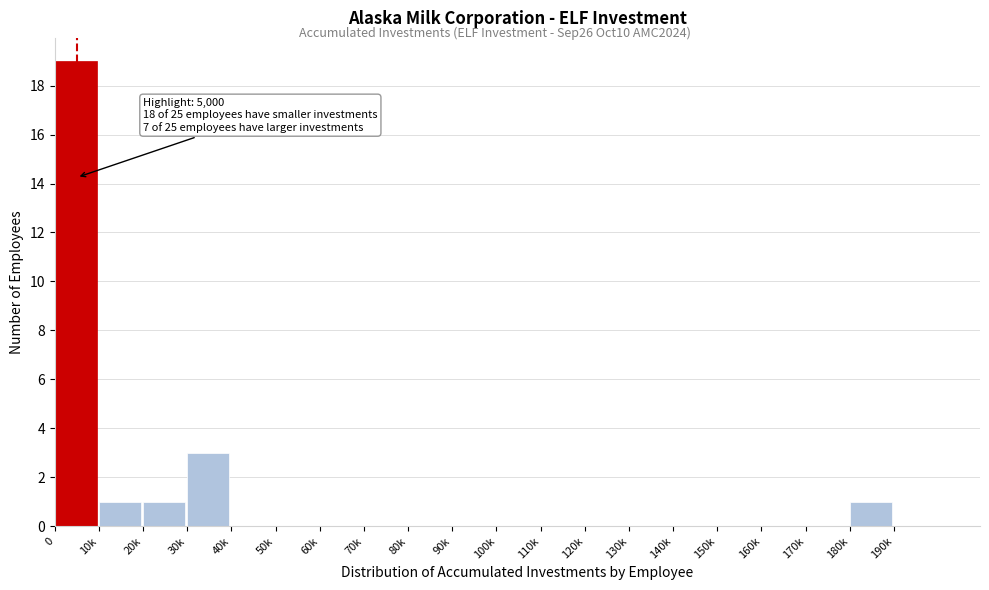

Reading left to right, transcribe all the data shown in this chart.

0=19	10k=1	20k=1	30k=3	40k=0	50k=0	60k=0	70k=0	80k=0	90k=0	100k=0	110k=0	120k=0	130k=0	140k=0	150k=0	160k=0	170k=0	180k=1	190k=0